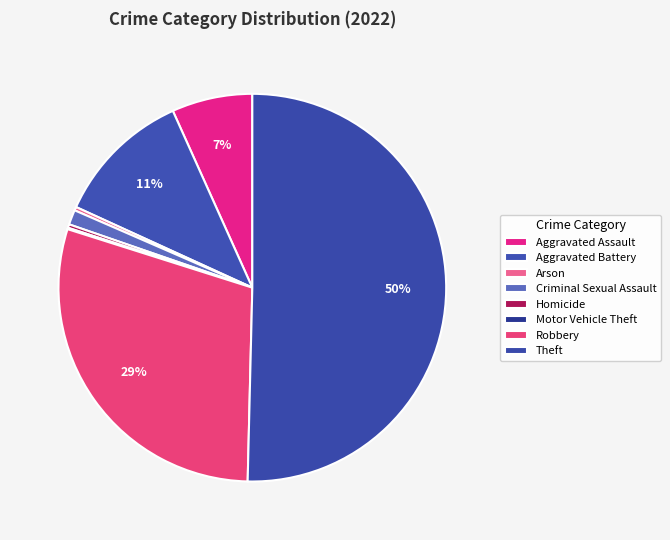

How many segments does this pie chart have?

8